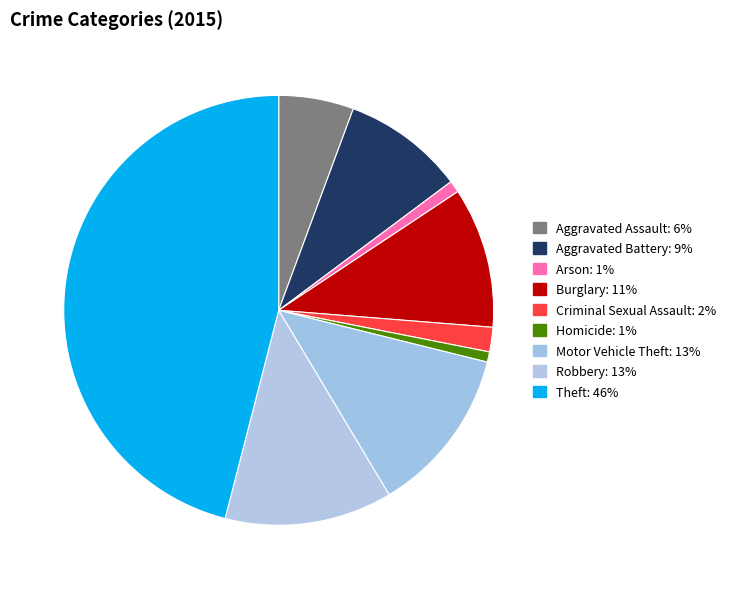

How many segments does this pie chart have?

9